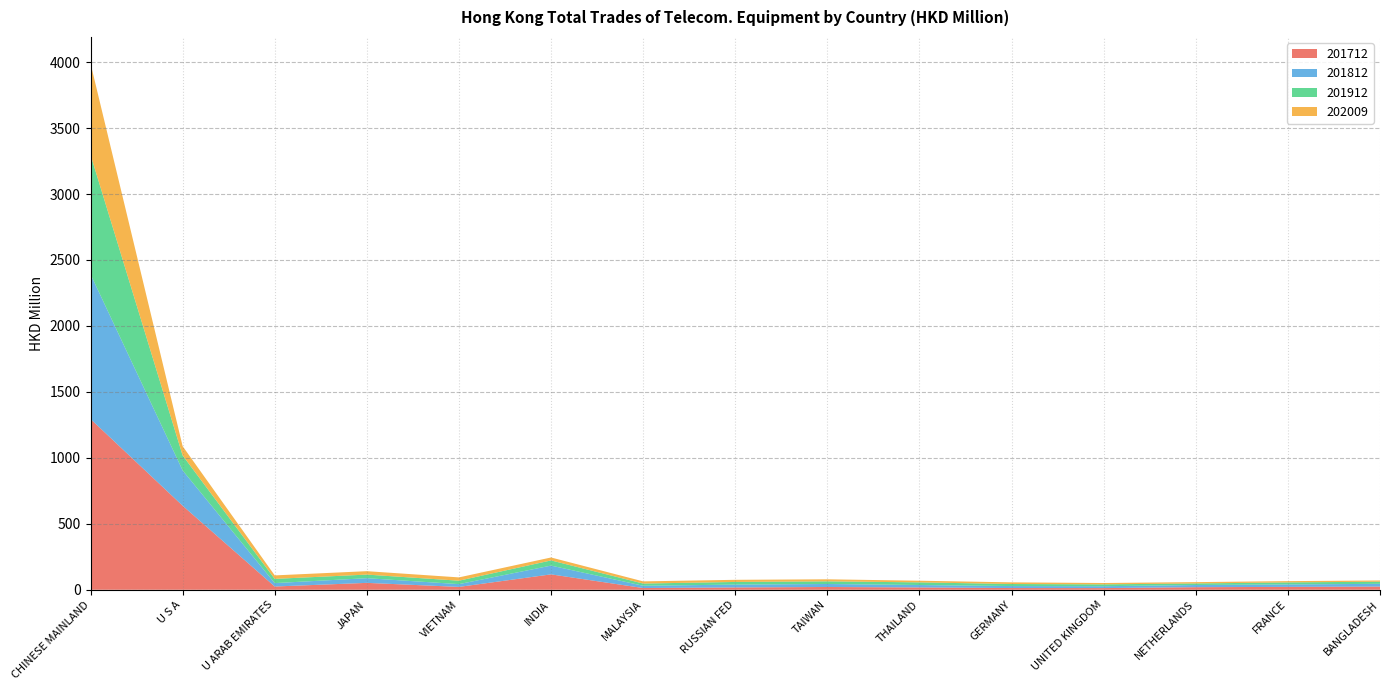

Reading left to right, extract all data points from this chart.

201712: 1294.6	637.1	24.6	52.2	21.6	116.7	13.0	17.6	20.9	17.5	12.9	12.6	19.5	21.7	24.2
201812: 1097.7	267.9	25.9	35.4	21.0	66.4	17.3	21.5	22.8	18.4	15.1	14.1	16.5	18.5	20.8
201912: 906.1	113.4	32.1	27.4	26.0	39.3	16.8	20.2	20.1	20.1	15.6	14.1	11.9	15.5	16.2
202009: 693.0	70.0	26.3	25.8	25.0	22.3	16.4	16.1	15.4	12.5	12.5	10.2	10.0	9.6	9.2